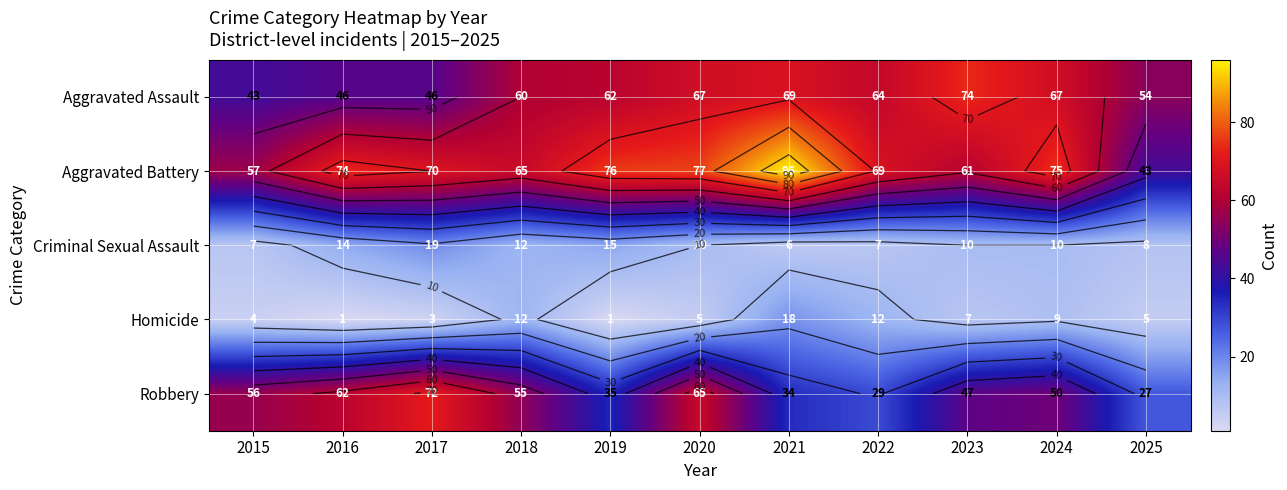

What is the average value of the Aggravated Battery series?

69